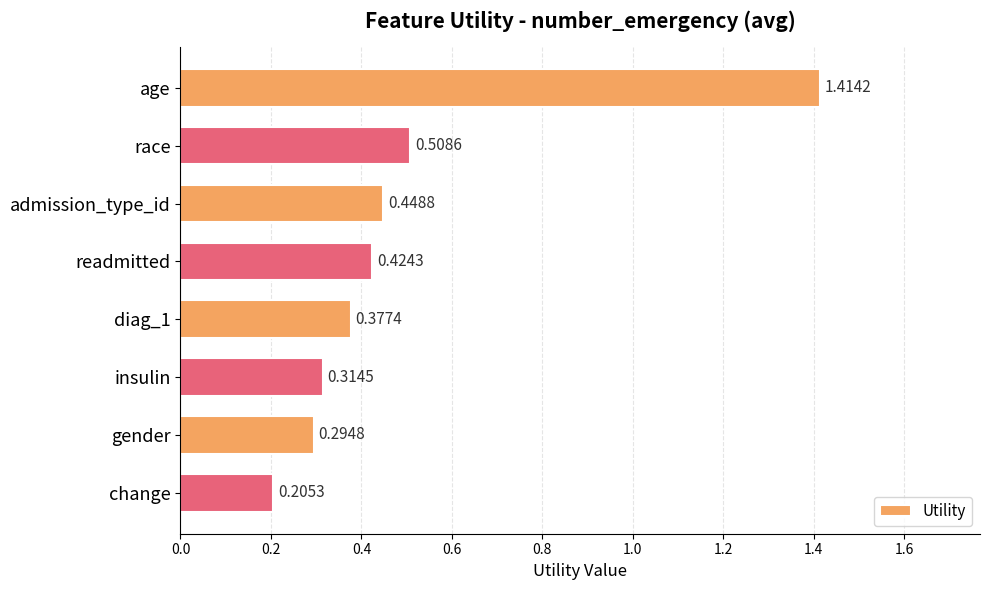

What is the difference between the values at age and readmitted?

1.0